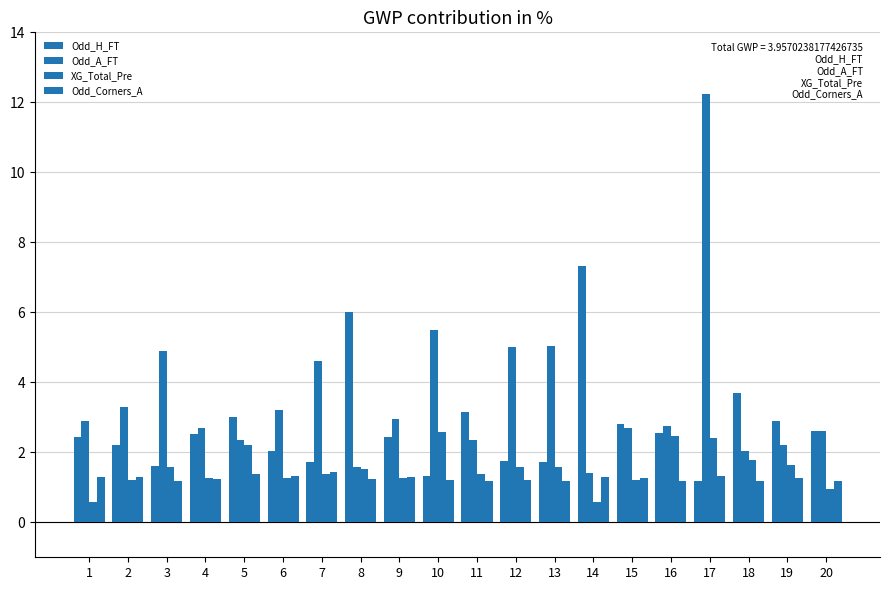

Where is Odd_Corners_A nearest to the value 1?

3